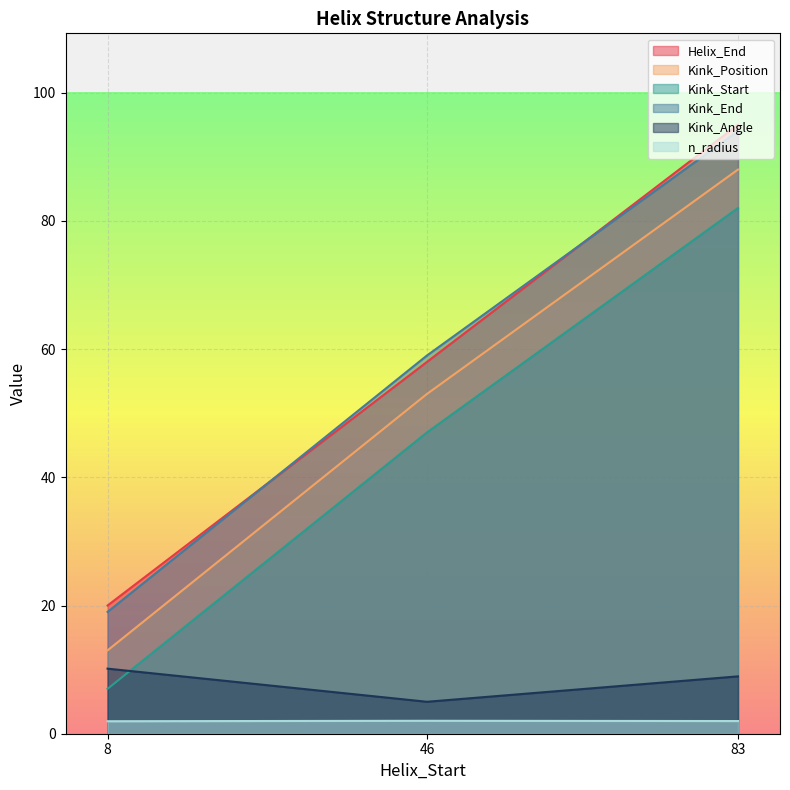

Which series has the largest total across all categories?

Helix_End